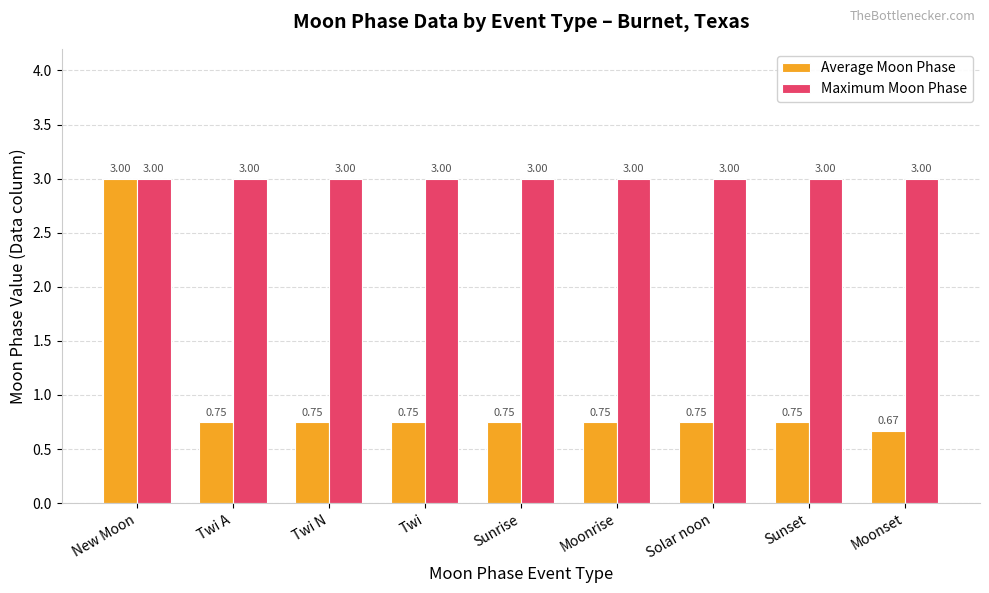

True or false: Maximum Moon Phase has a value of 3.0 at Twi N.

True